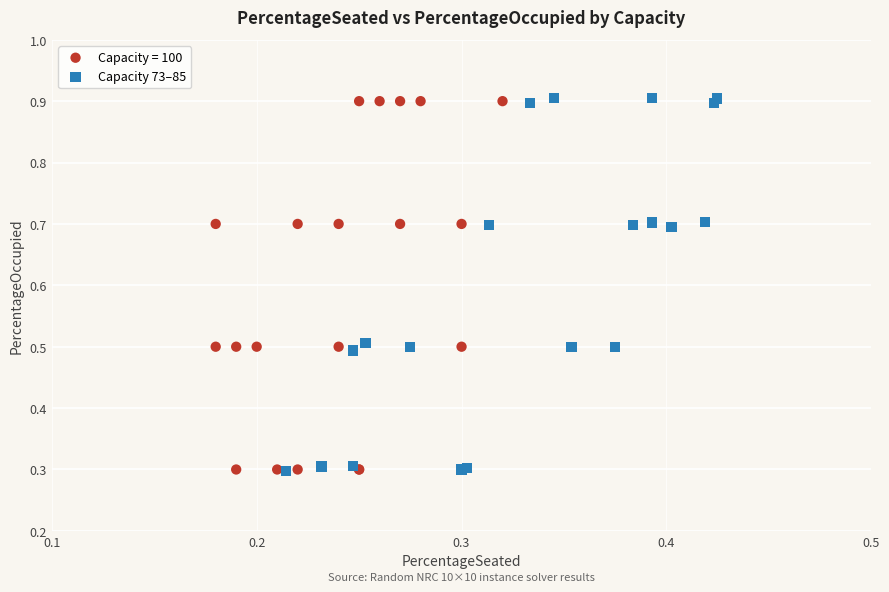

What are all the series names shown in the legend?

Capacity = 100, Capacity 73–85